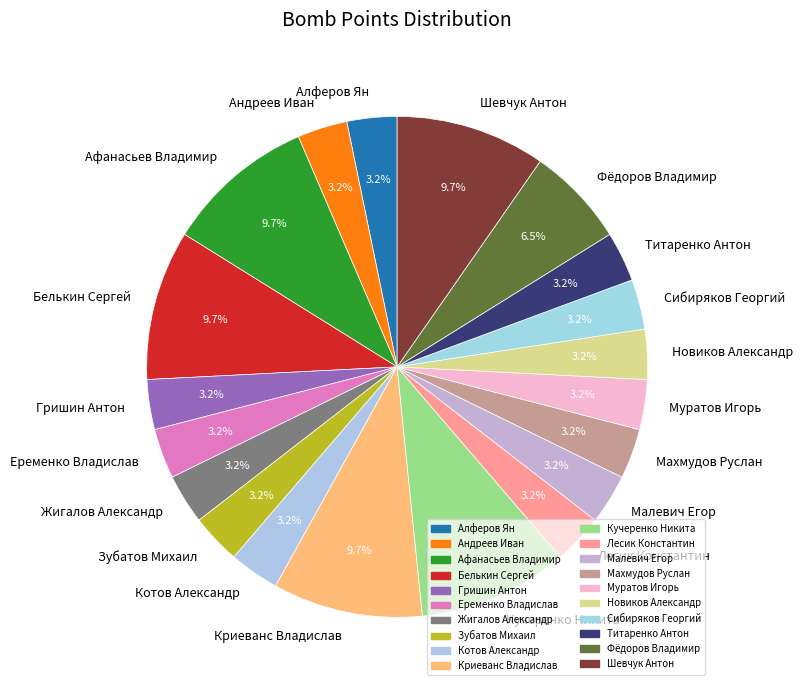

Between Белькин Сергей and Жигалов Александр, which is larger?

Белькин Сергей